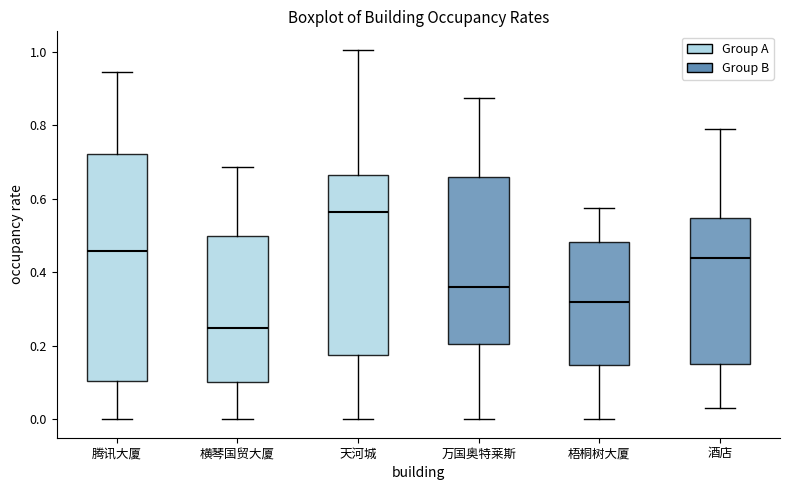

Which box's median line is the highest?

天河城